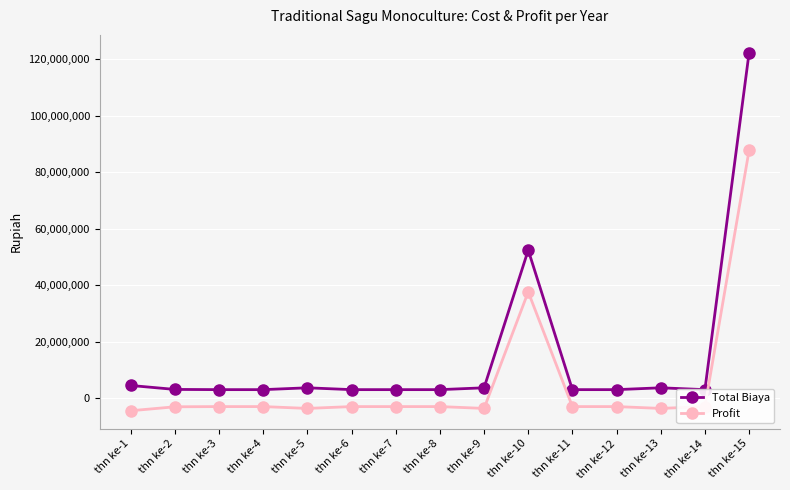

At how many categories does at least one series exceed 37049628?

2